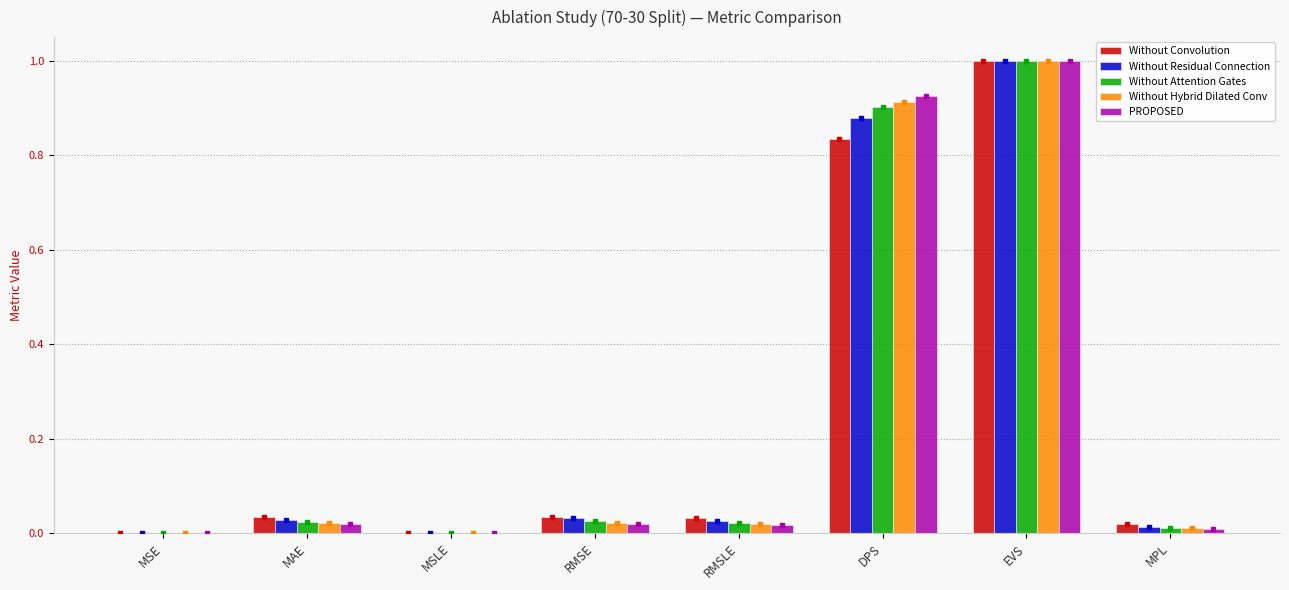

True or false: Without Convolution has a value of 0.0 at MPL.

True